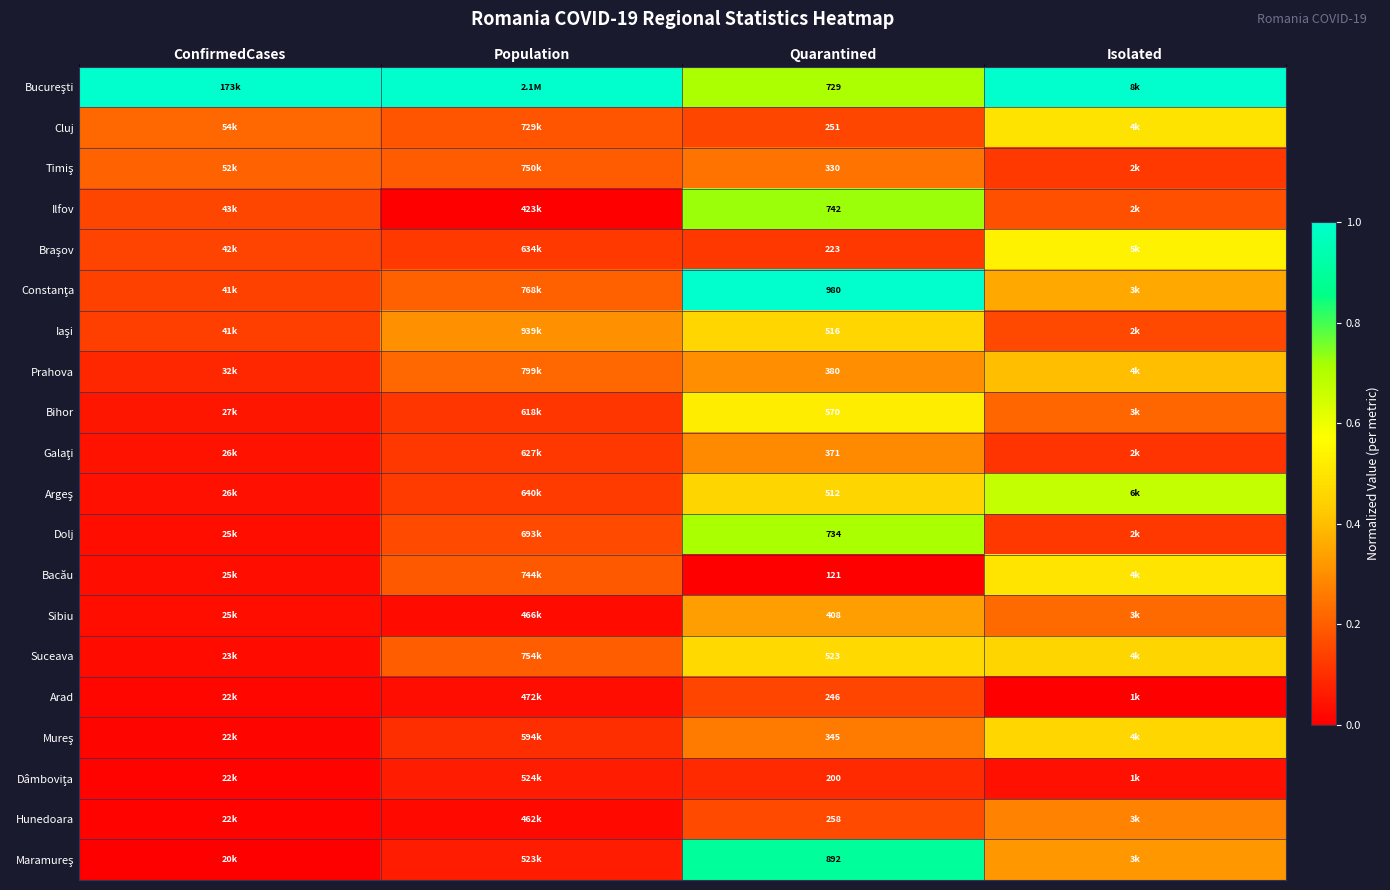

How many data points does each series have?

4